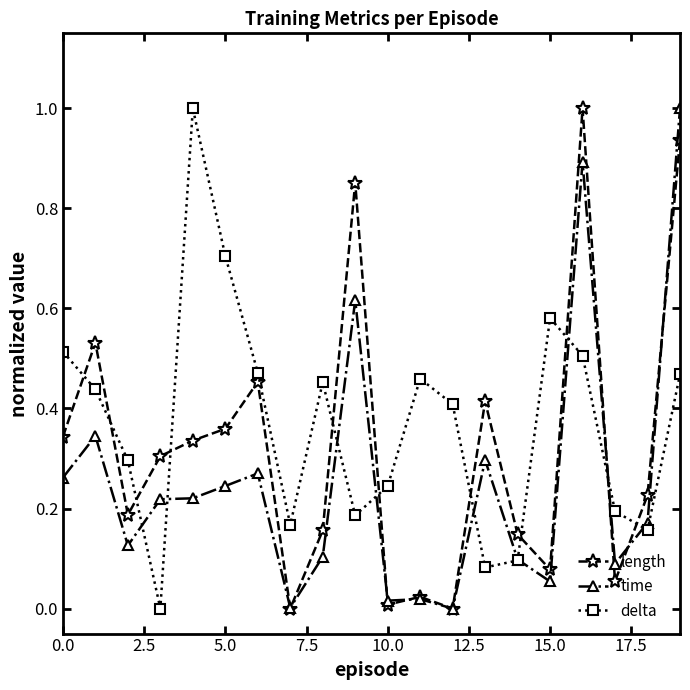

Which series has the largest total across all categories?

delta